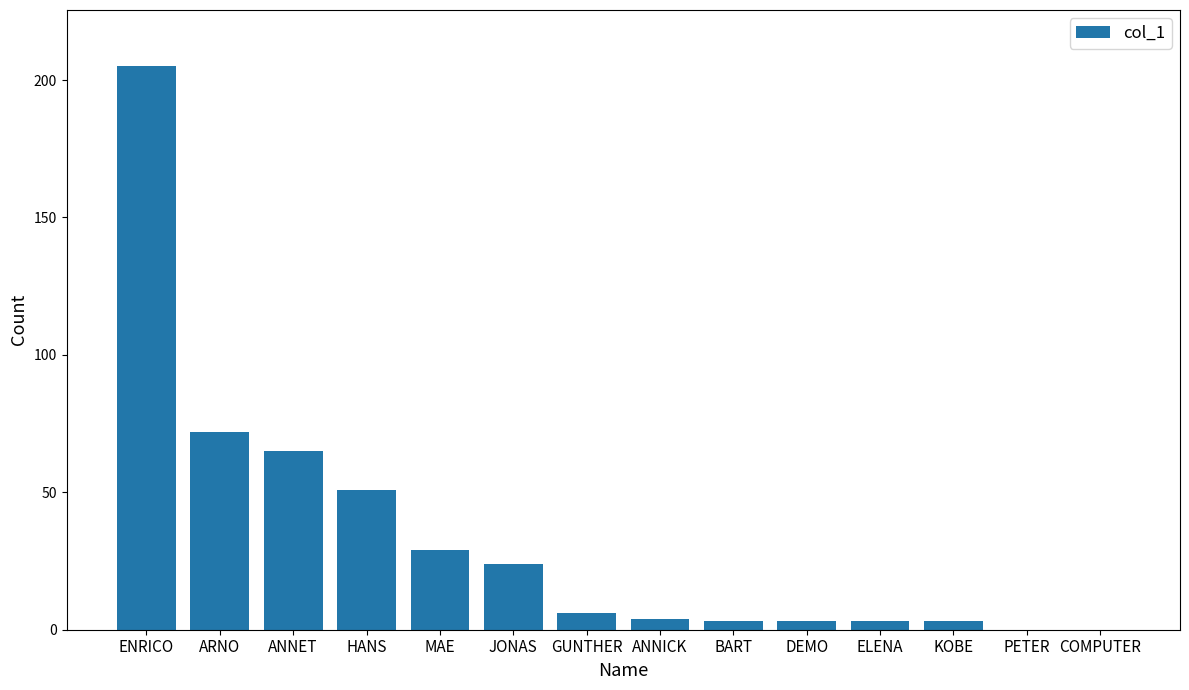

True or false: the data shows 16 at MAE.

False